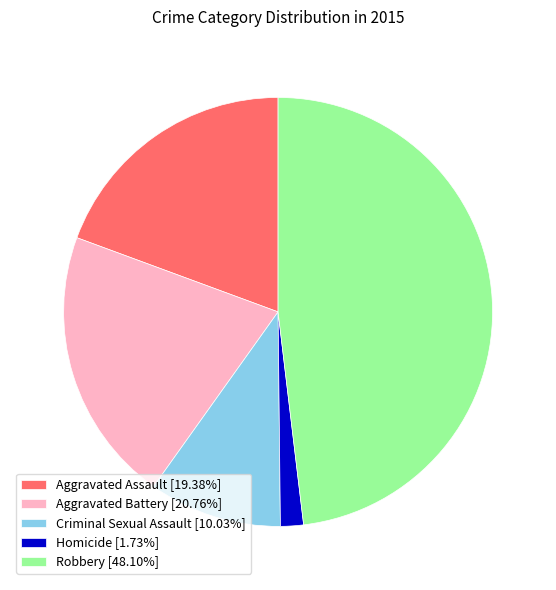

Combined, do Aggravated Battery [20.76%] and Robbery [48.10%] account for over 50%?

Yes